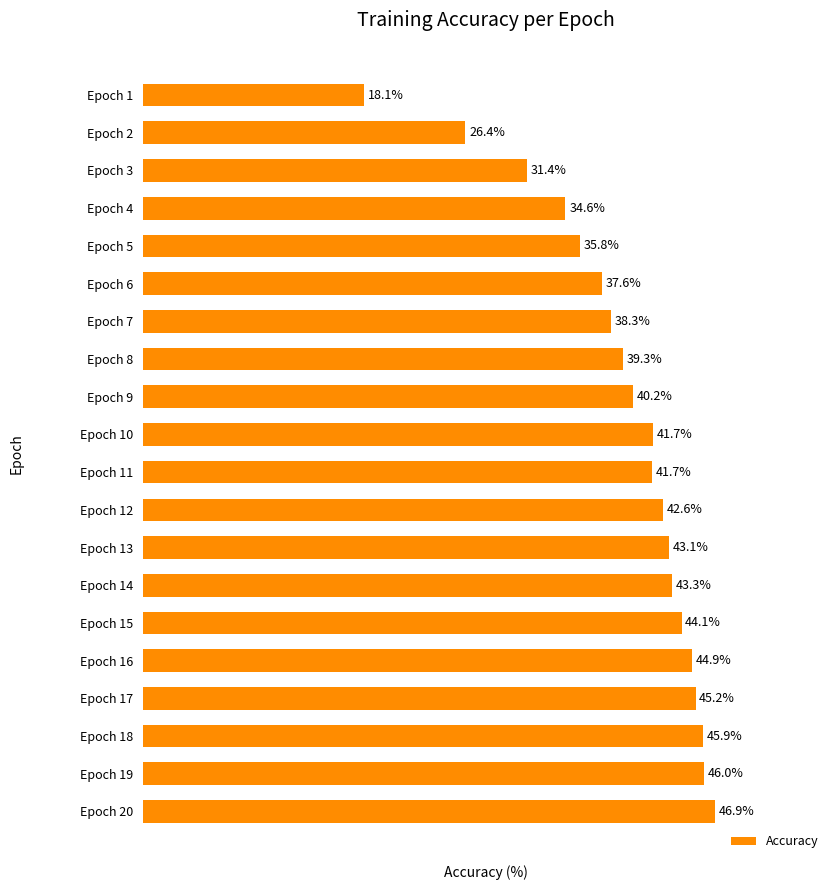

Which category has the highest value across all series?

Epoch 20